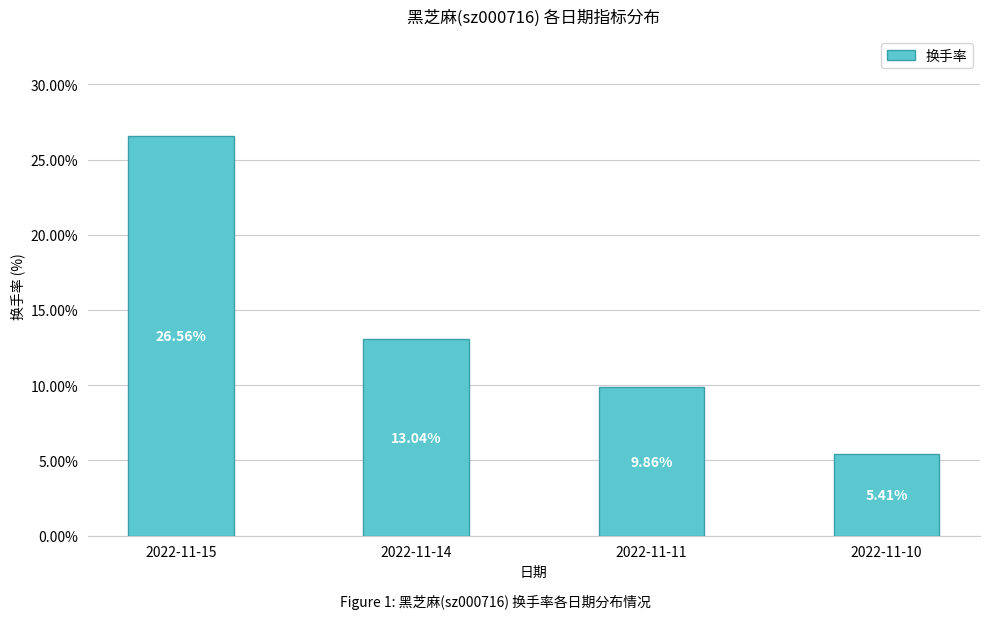

List the labels in order of value, smallest first.

2022-11-10, 2022-11-11, 2022-11-14, 2022-11-15